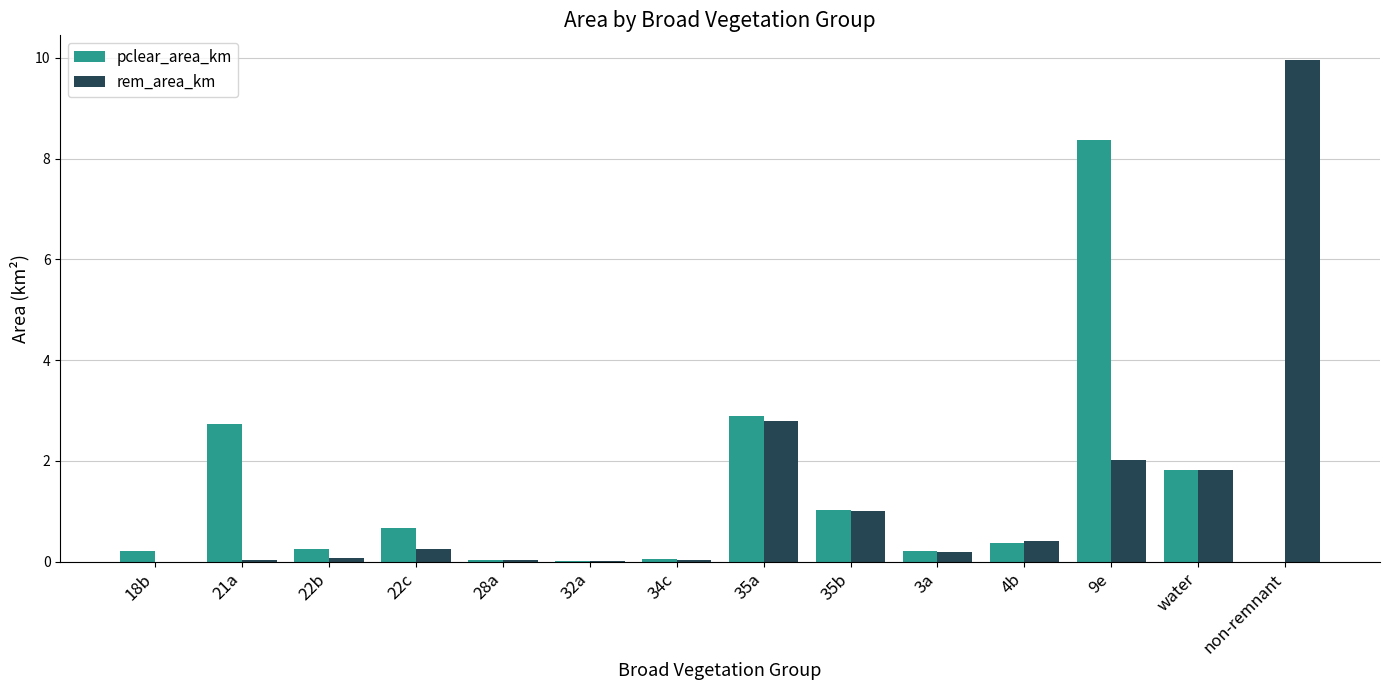

Between 18b and 3a, which series saw the biggest shift?

rem_area_km